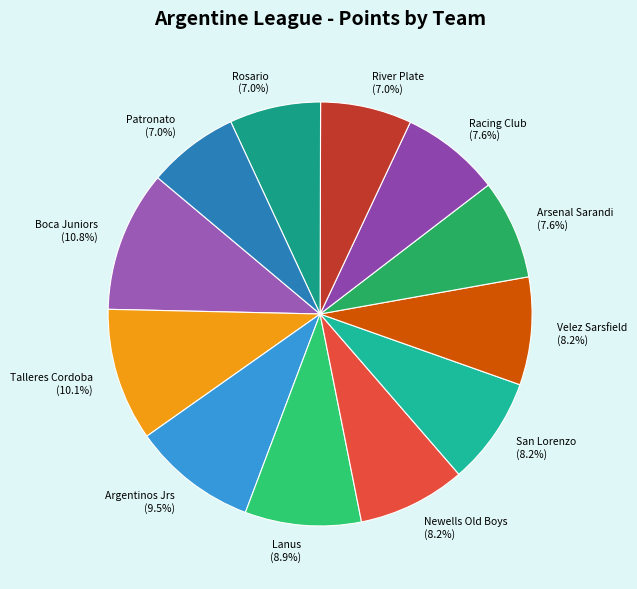

Count the number of slices in the pie.

12